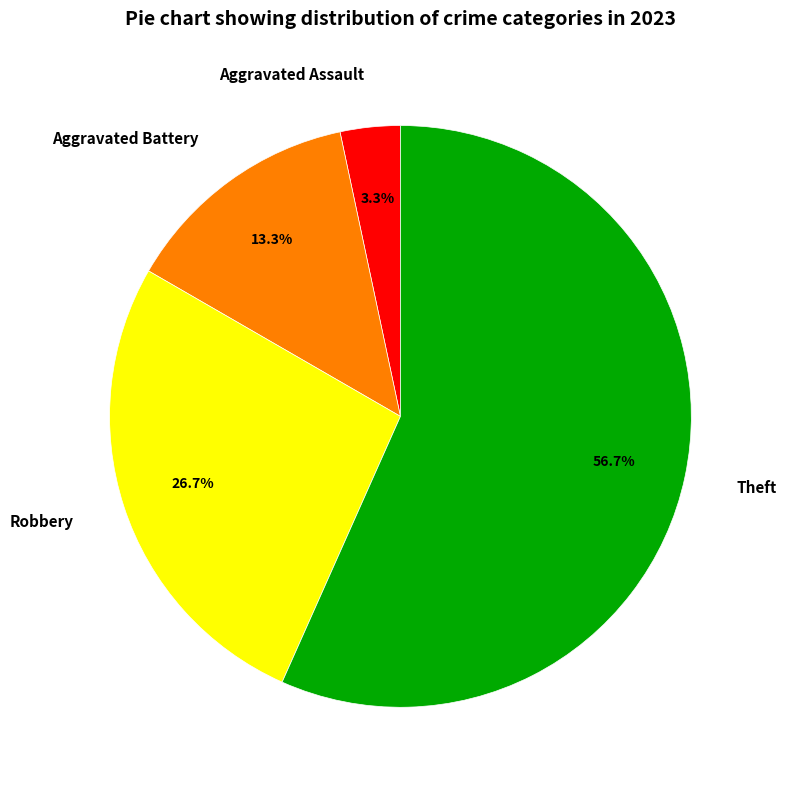

How many segments does this pie chart have?

4